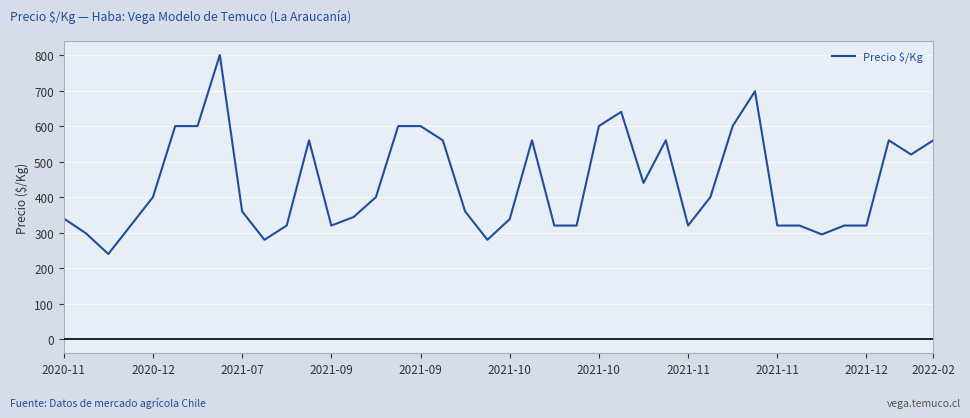

What is the maximum value shown in the chart?

800